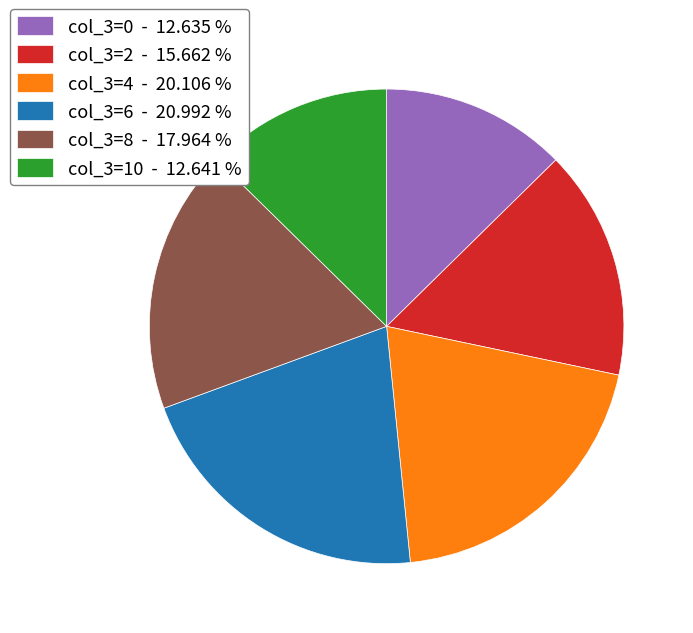

What is the ratio of the value at col_3=6 to the value at col_3=0?

1.7